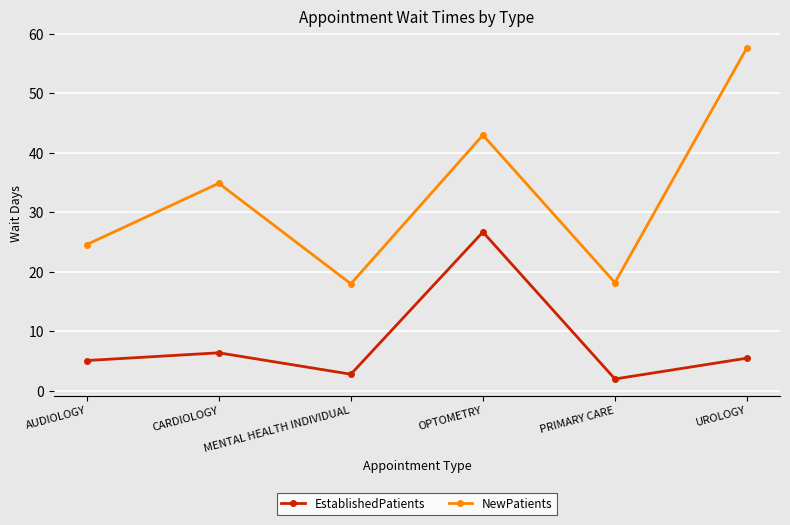

Which category has the highest value in the EstablishedPatients series?

OPTOMETRY